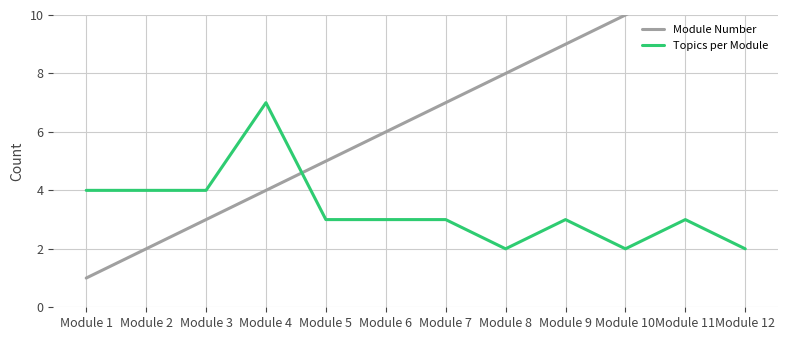

What is the sum of the Topics per Module values at Module 3 and Module 1?

8